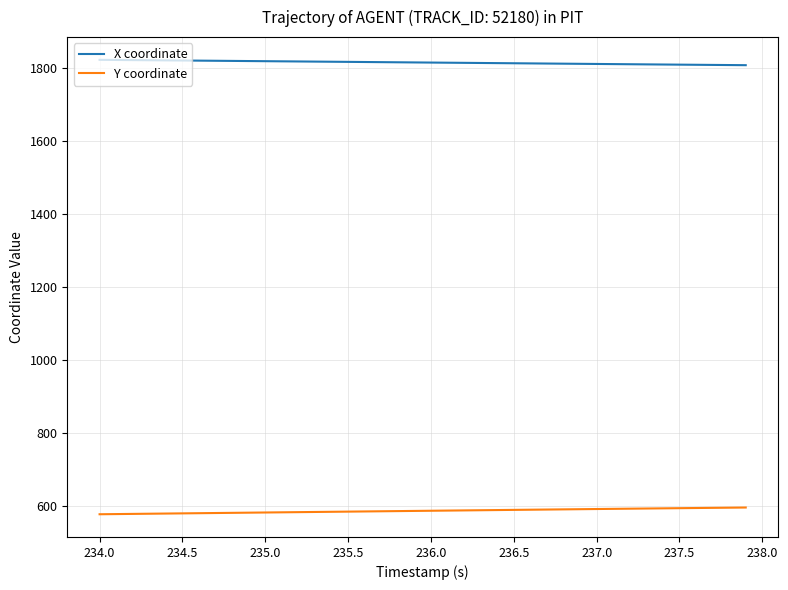

True or false: X coordinate and Y coordinate cross at least once.

False